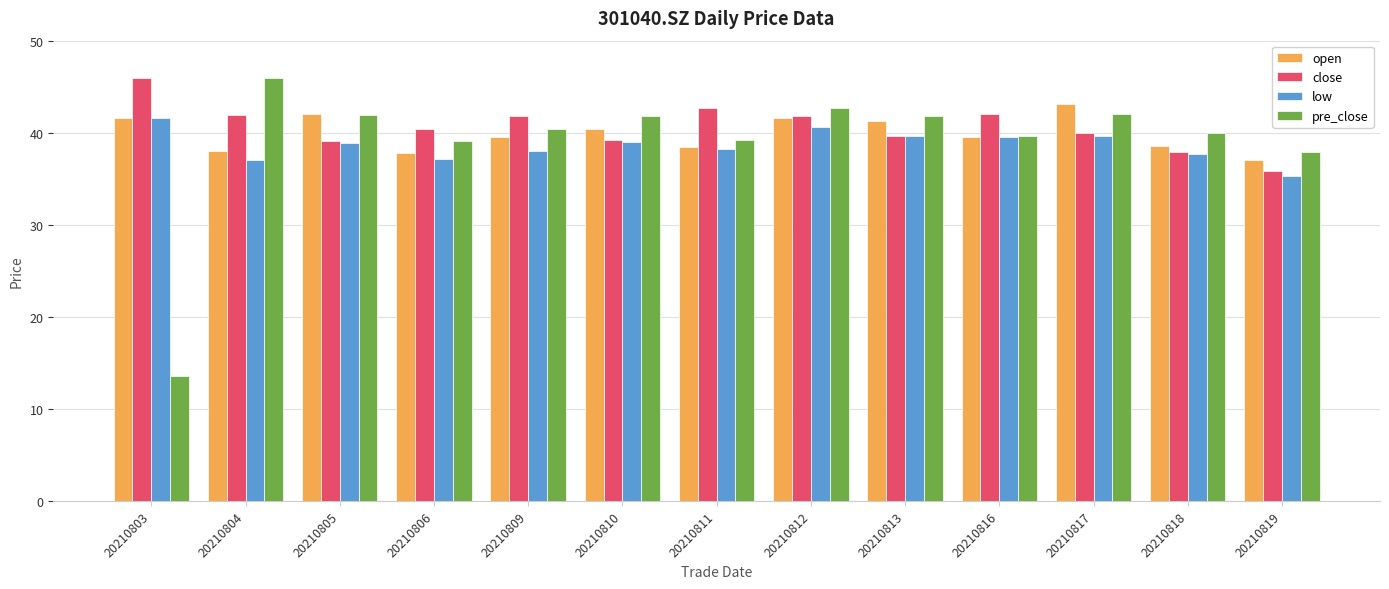

What is the value of the pre_close bar at the 13th from the left?

37.9